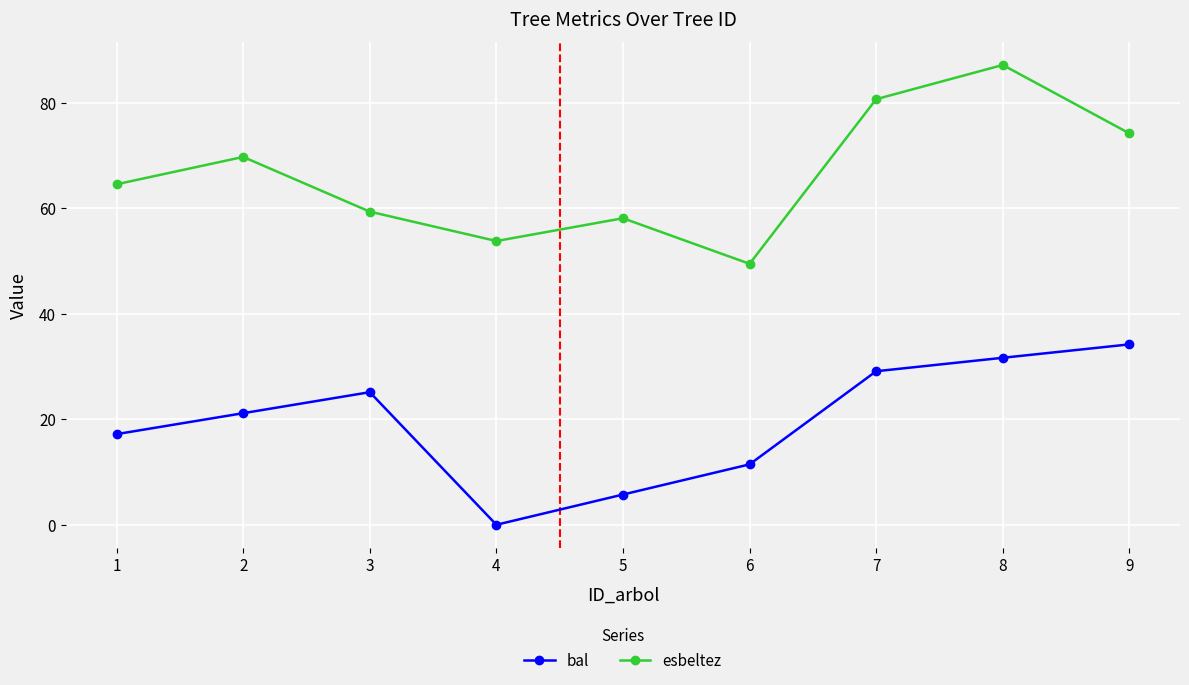

What is the average value of the bal series?

19.5